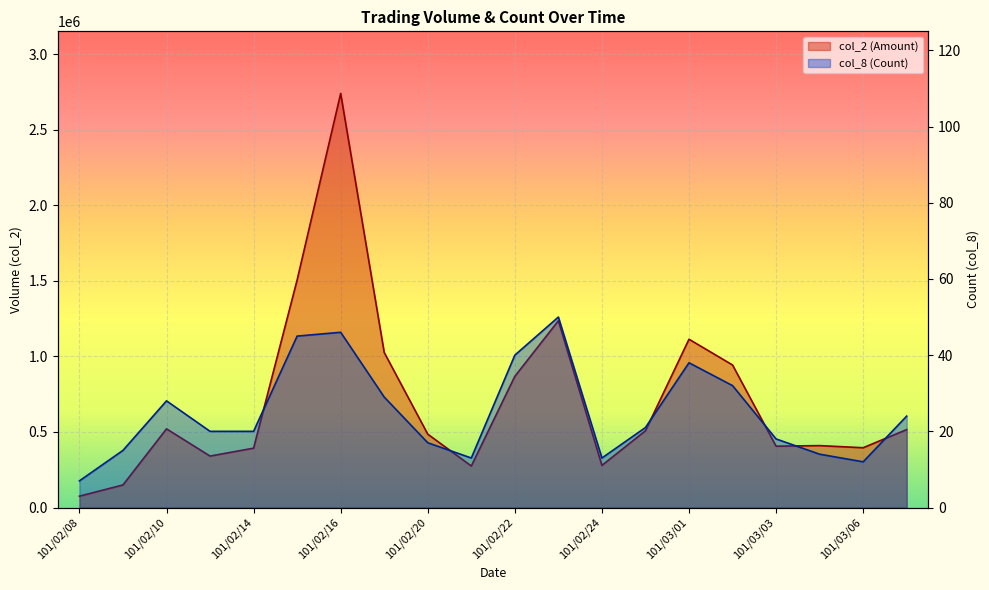

Rank the series at 101/03/02 from lowest to highest value.

col_8, col_2